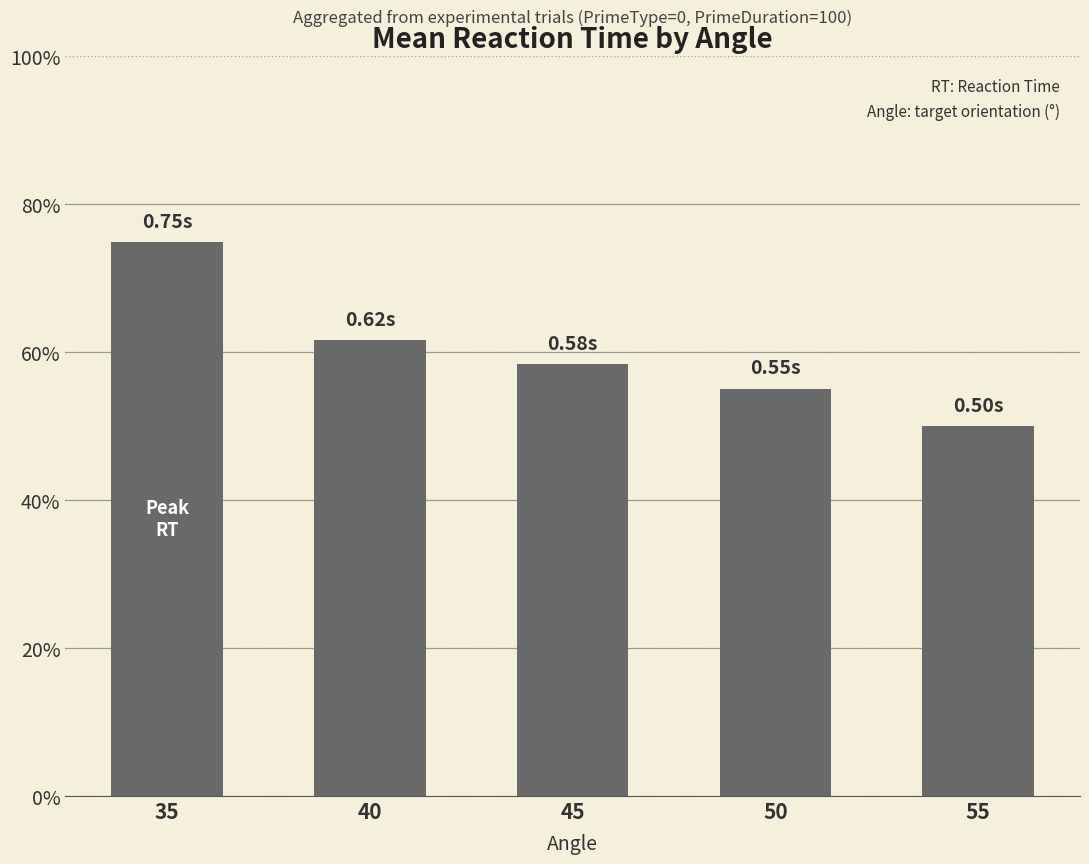

Between 40 and 45, which is larger?

40